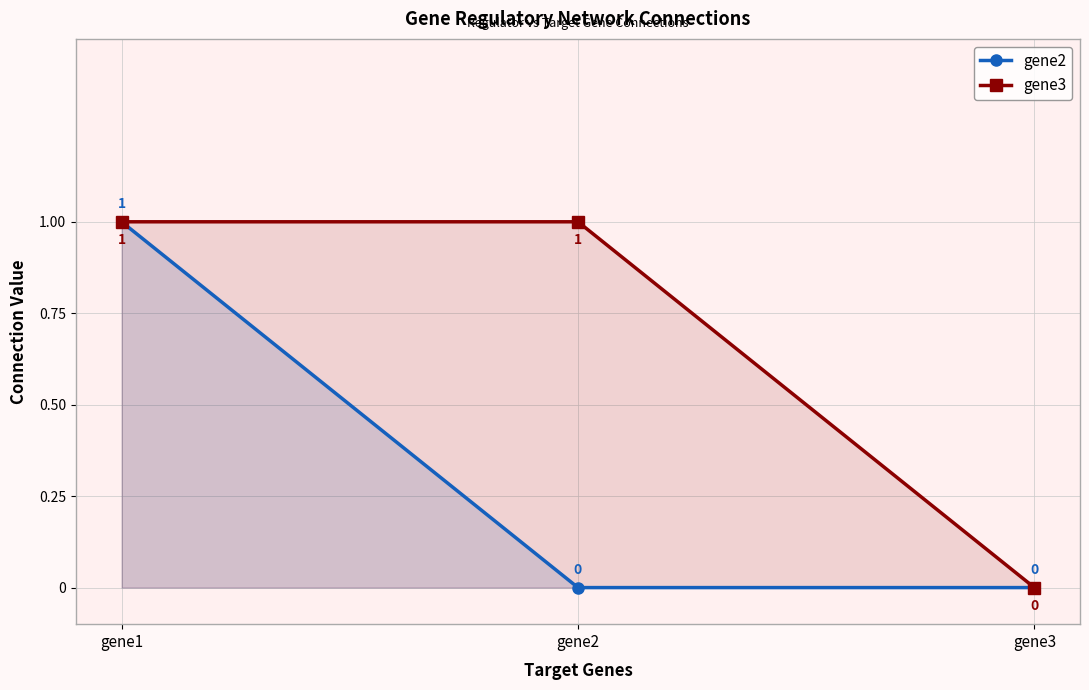

Which series changed the most between gene2 and gene3?

gene3